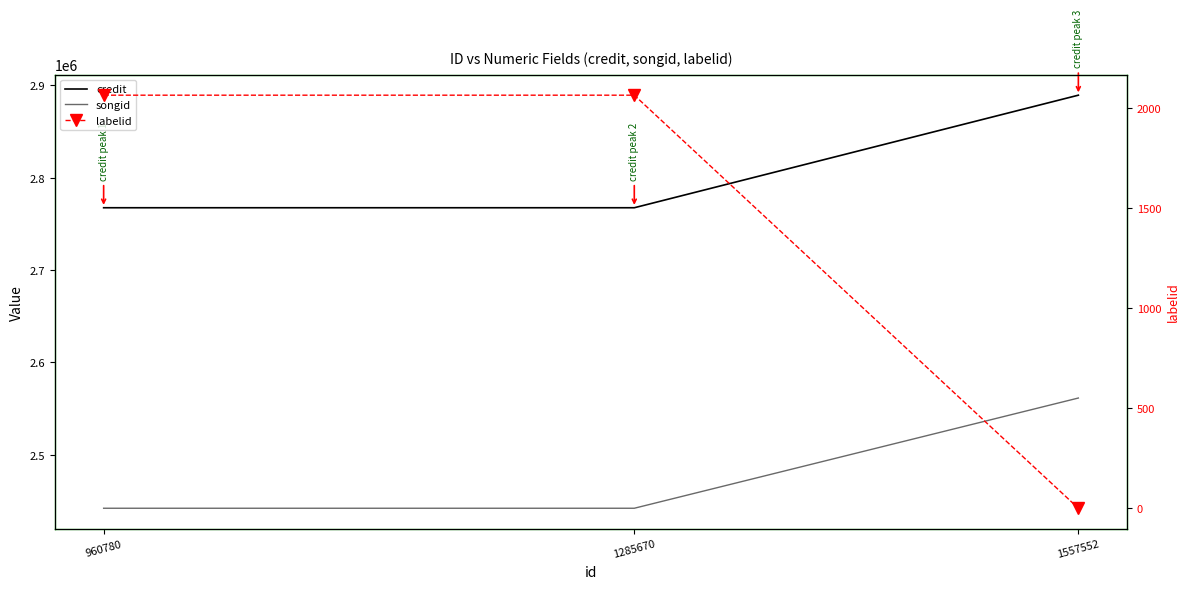

Which label corresponds to the smallest value in the chart?

1557552